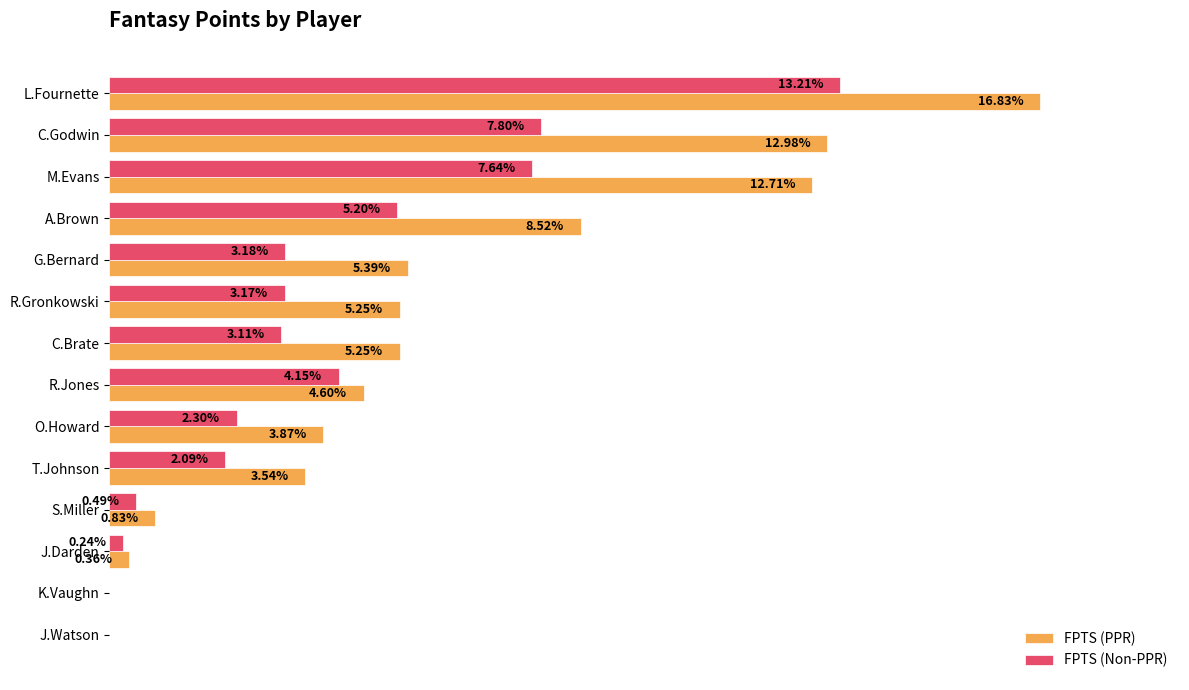

Between G.Bernard and J.Darden, which series saw the biggest shift?

FPTS (PPR)